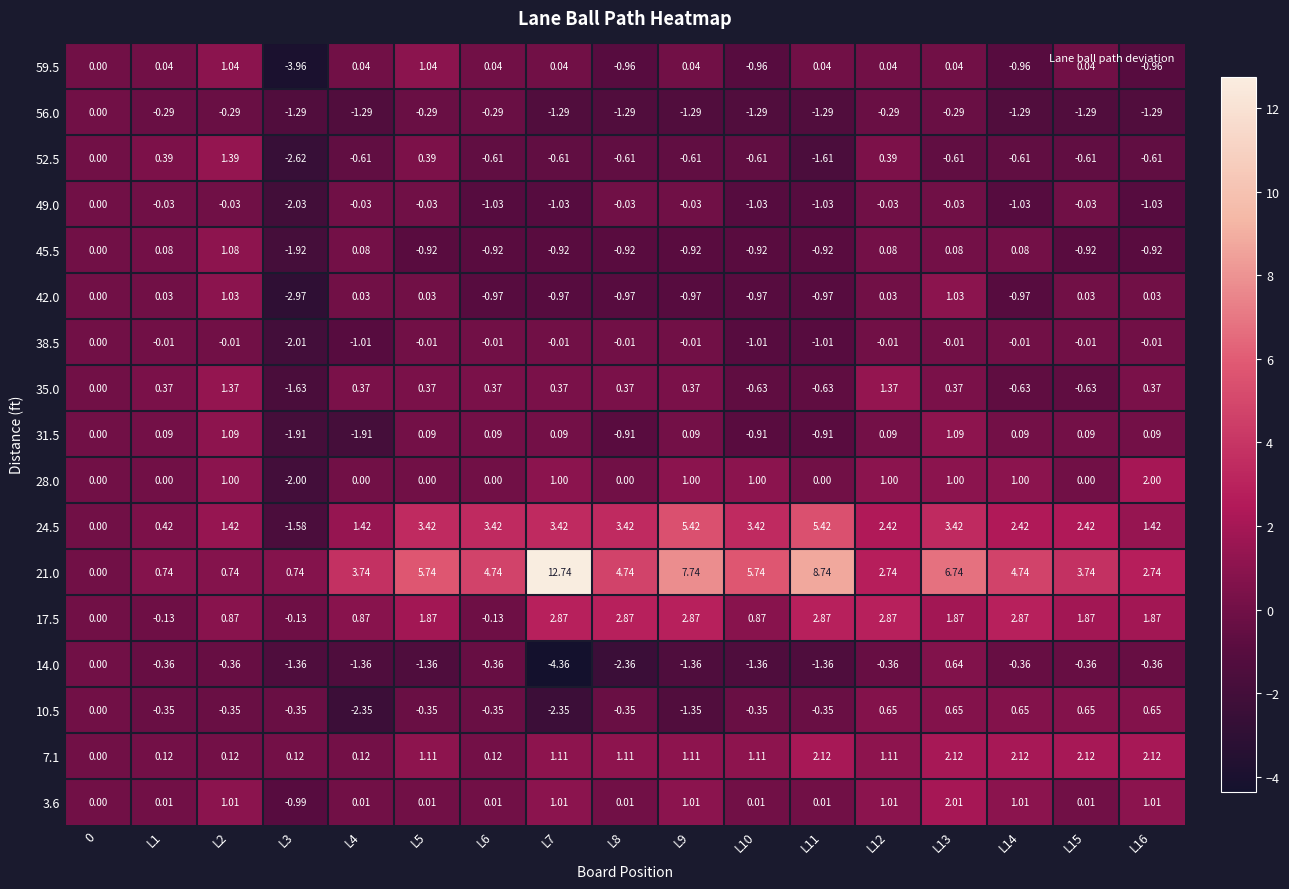

Is the value of 42.0 at L11 greater than the value of 24.5 at L15?

No